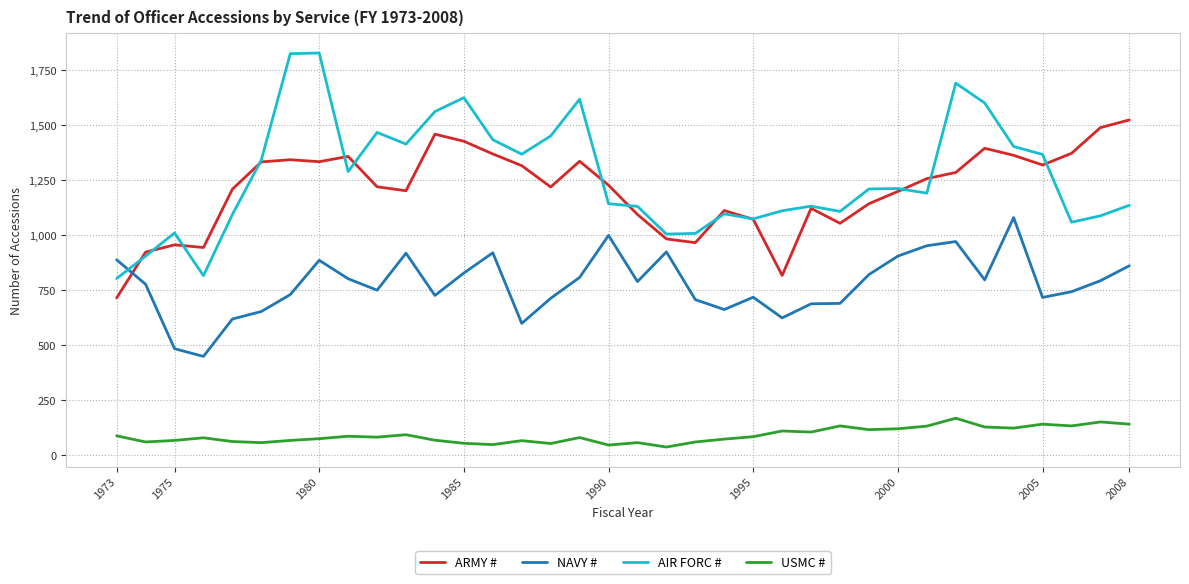

What is the maximum value for USMC #?

167